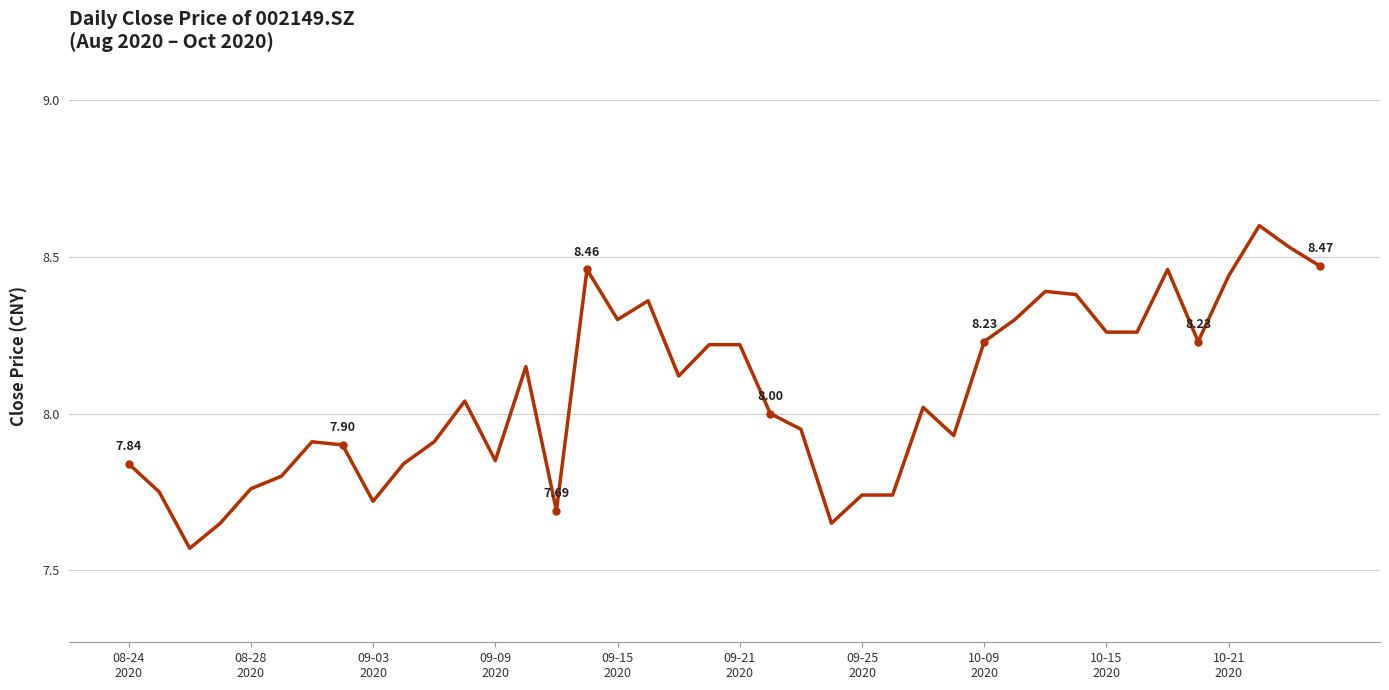

What is the greatest value displayed?

8.6